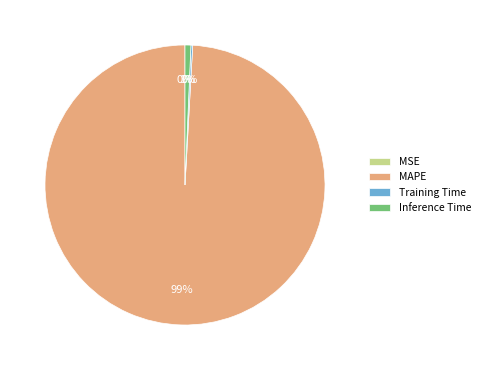

Is there any slice that represents more than half of the pie?

Yes